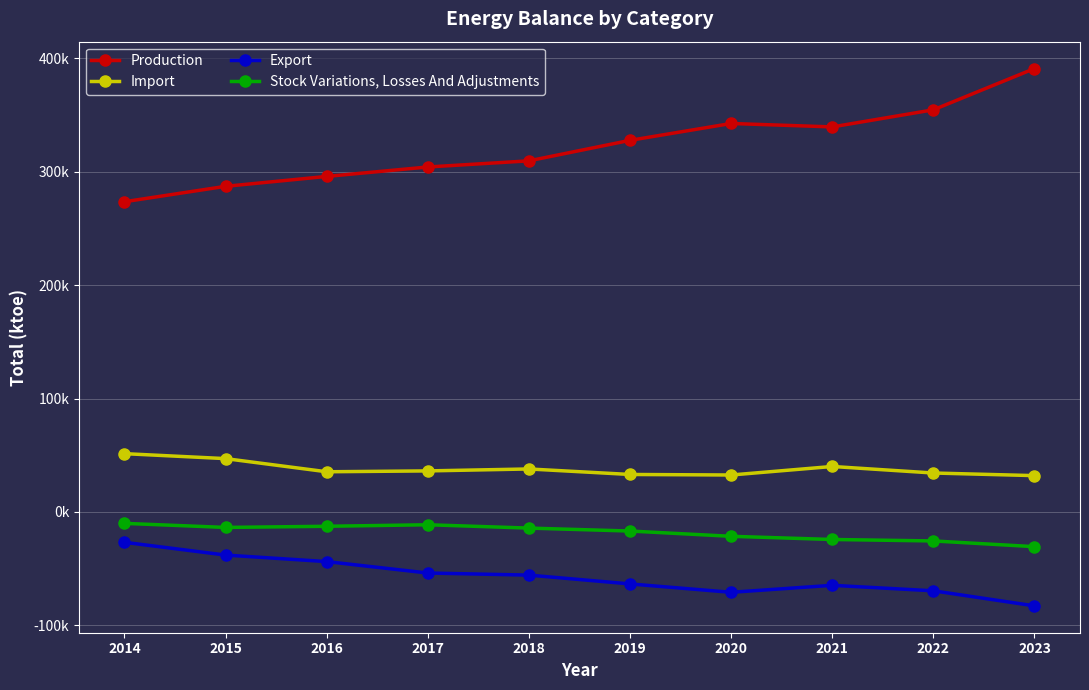

True or false: Import has a value of 46996.9 at 2015.

True